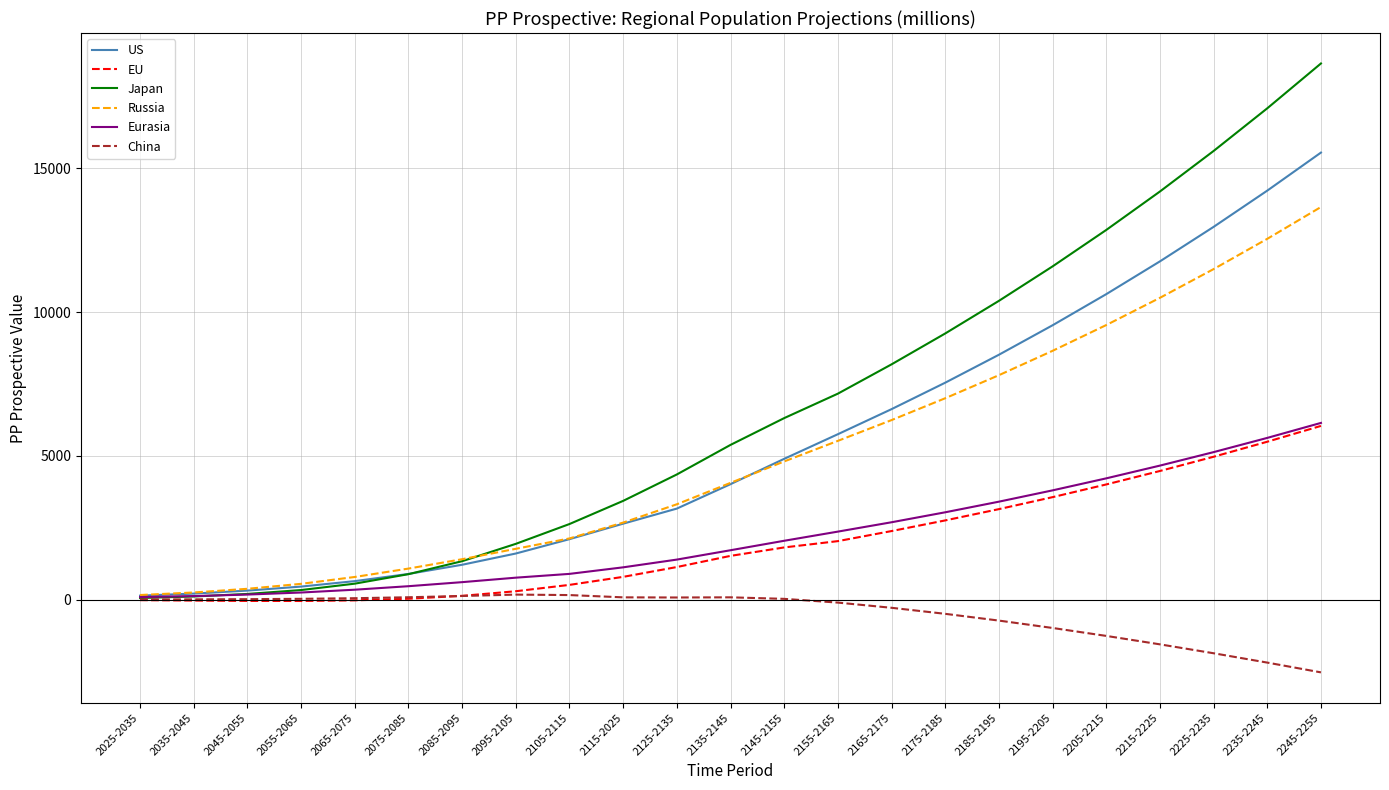

How many lines are shown in the chart?

6